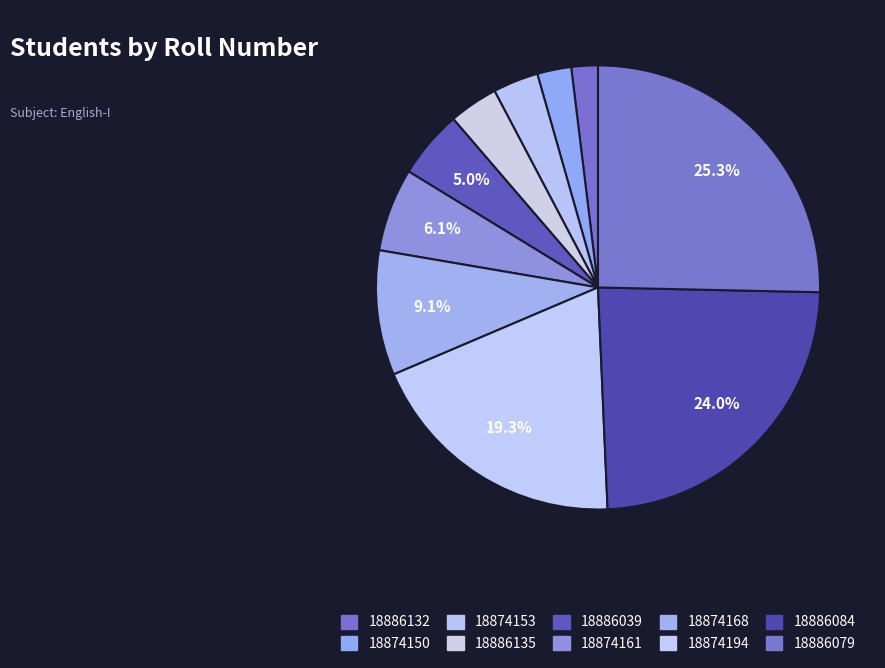

Does 18886084 account for over 50% of the chart?

No